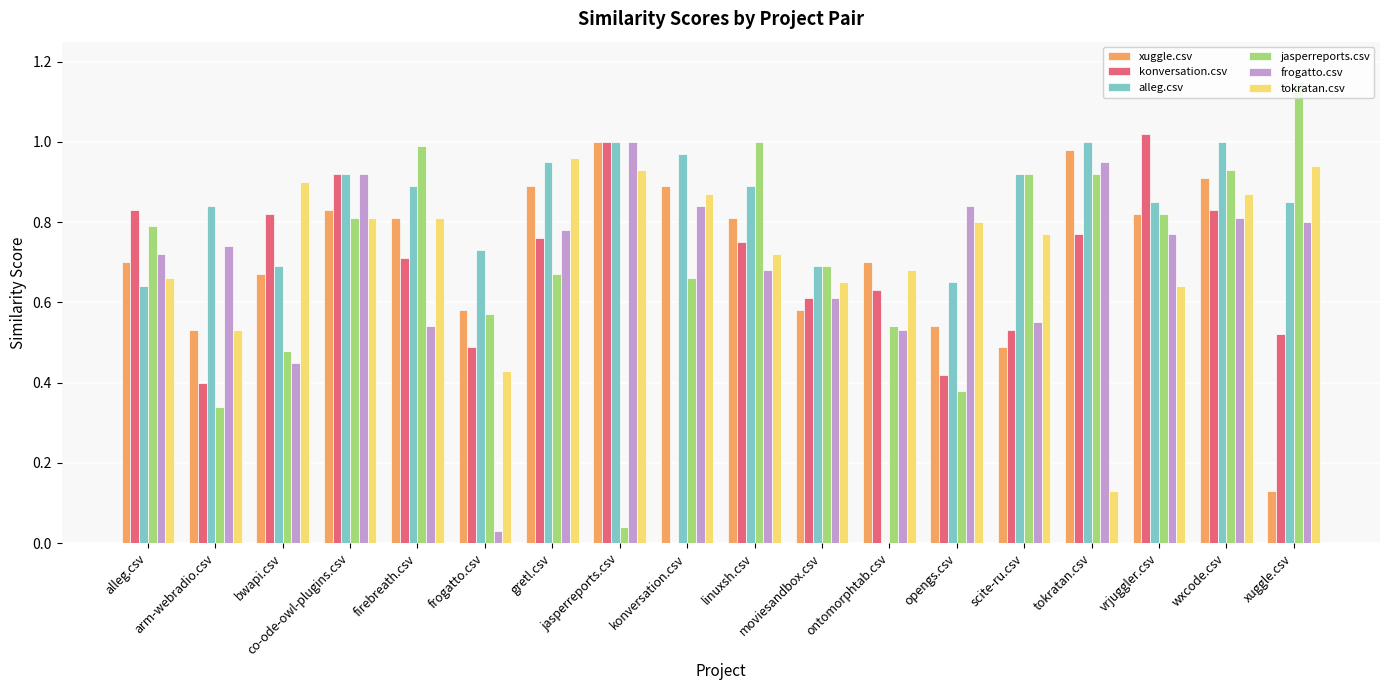

Are the bars horizontal?

No